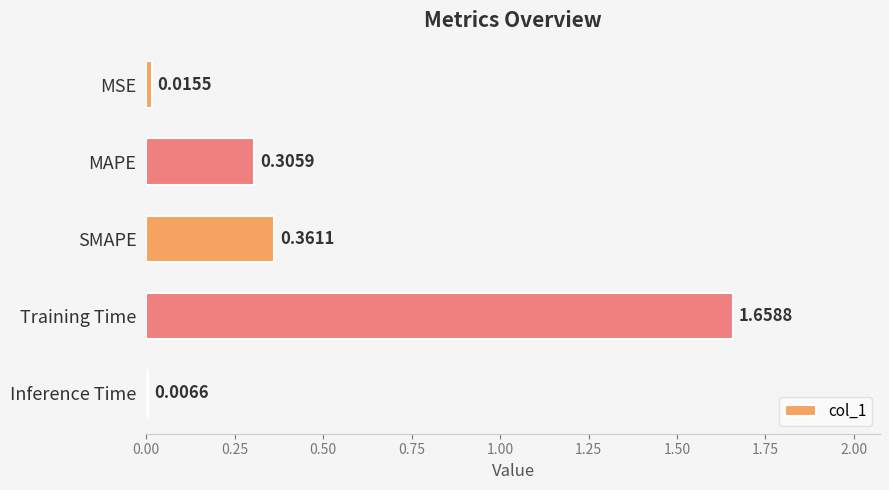

List the labels in order of value, largest first.

Training Time, SMAPE, MAPE, MSE, Inference Time